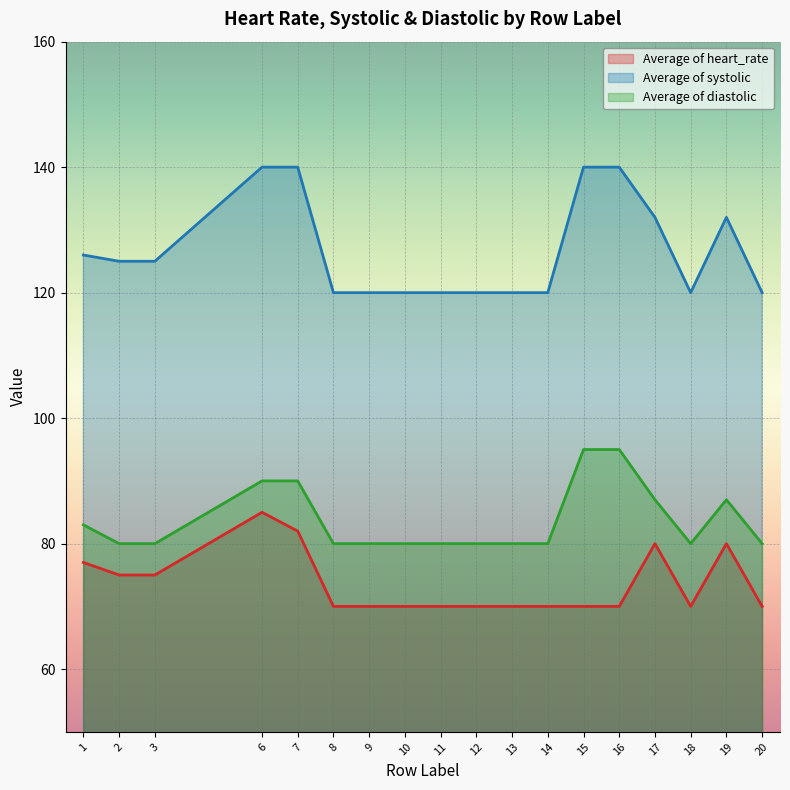

True or false: Average of diastolic has a value of 164 at 15.

False